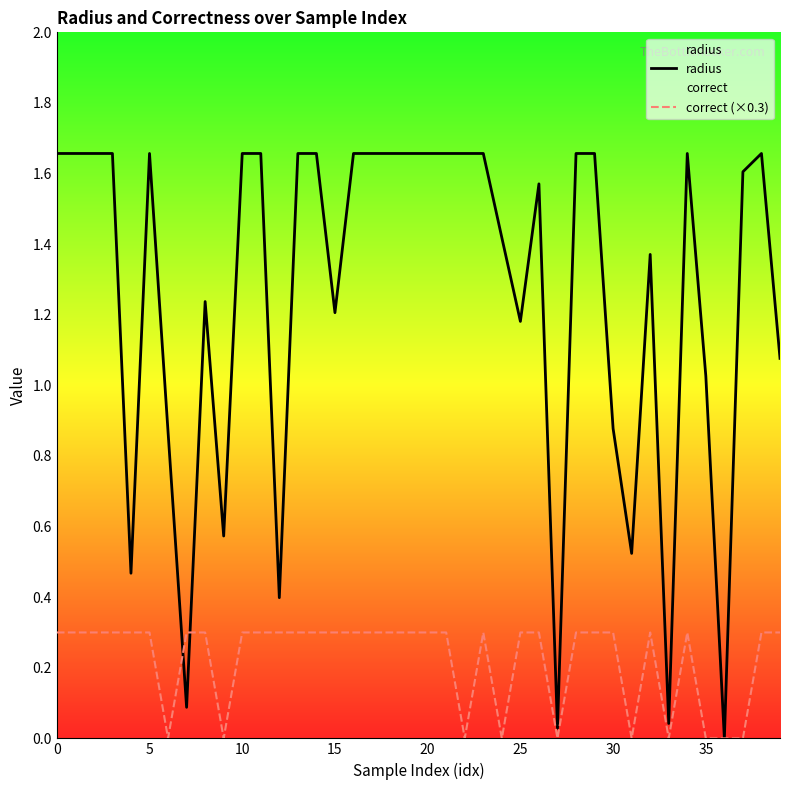

How many lines are shown in the chart?

2